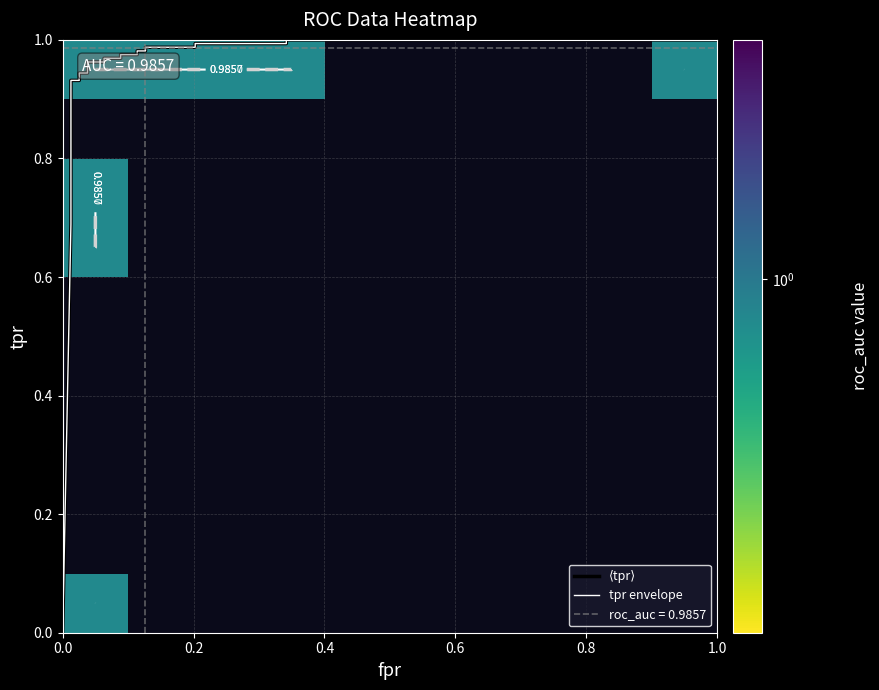

Is the value of tpr at 15 greater than the value of fpr at tpr?

Yes